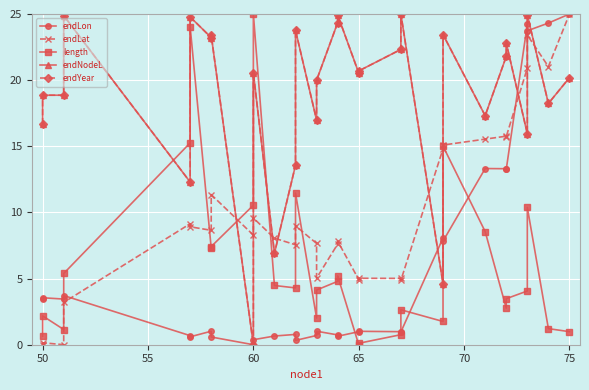

How many times do endNodeL and endLat cross each other?

9